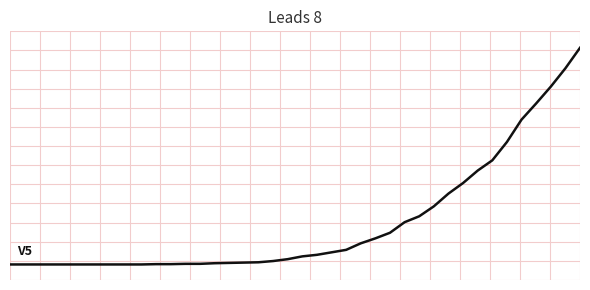

What is the difference between the second highest and minimum values?

631